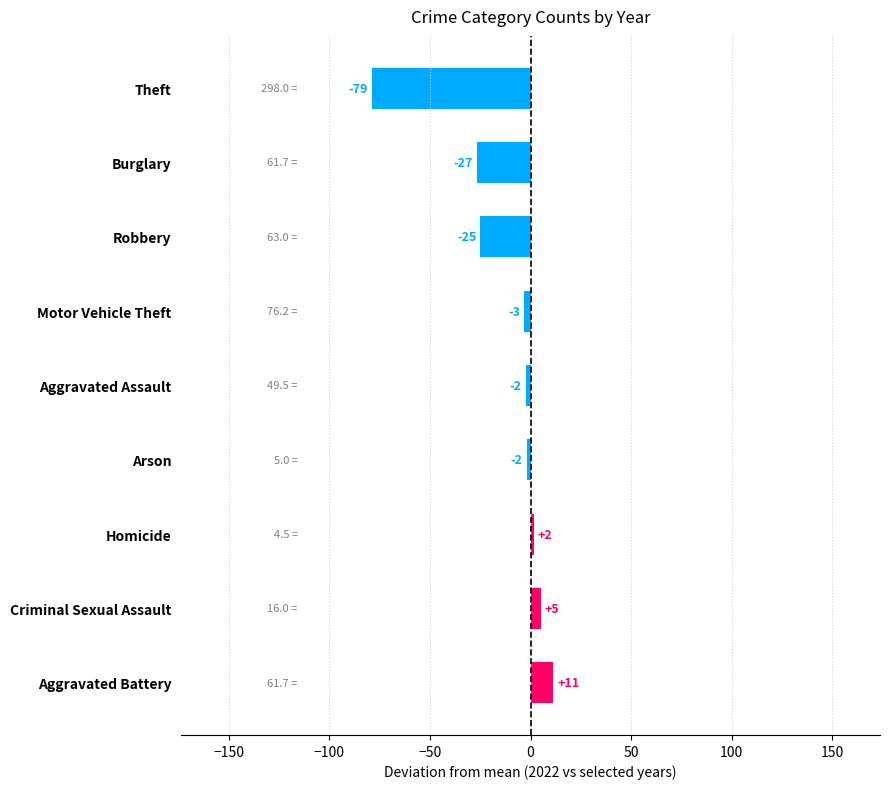

What is the greatest value displayed?

11.3